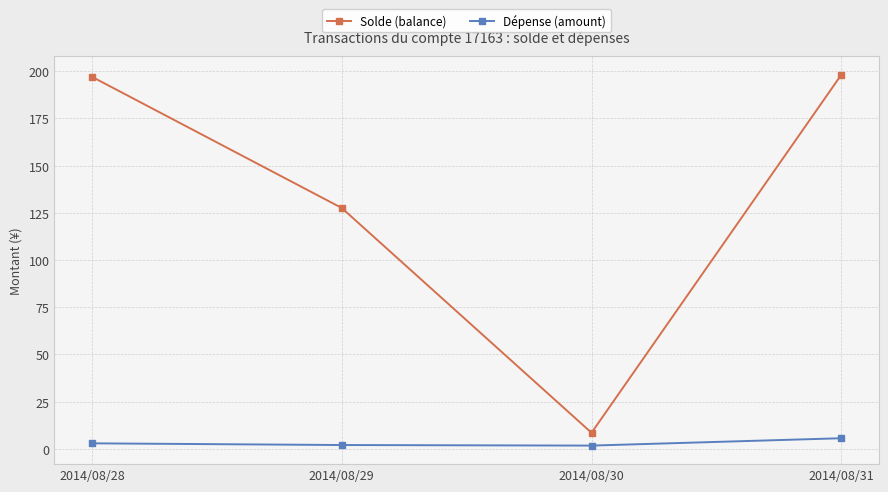

Is it true that Solde (balance) equals 197.1 at 2014/08/28?

True